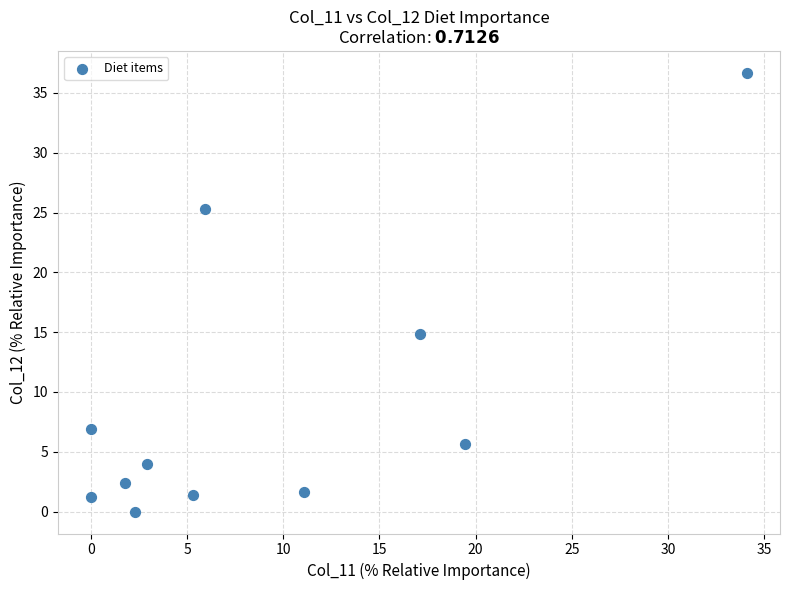

What is the average Y value?

9.1